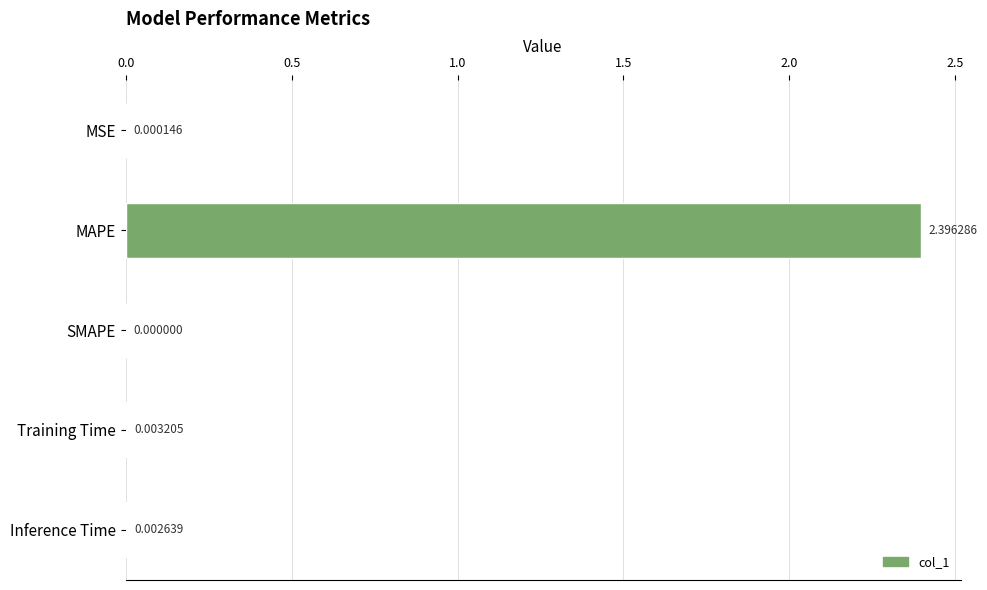

What is the sum of all values?

2.4